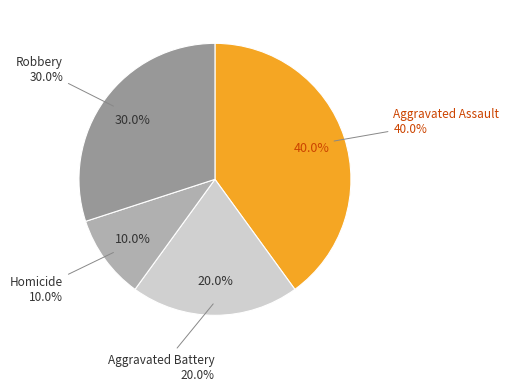

What is the largest slice in the pie chart?

Aggravated Assault